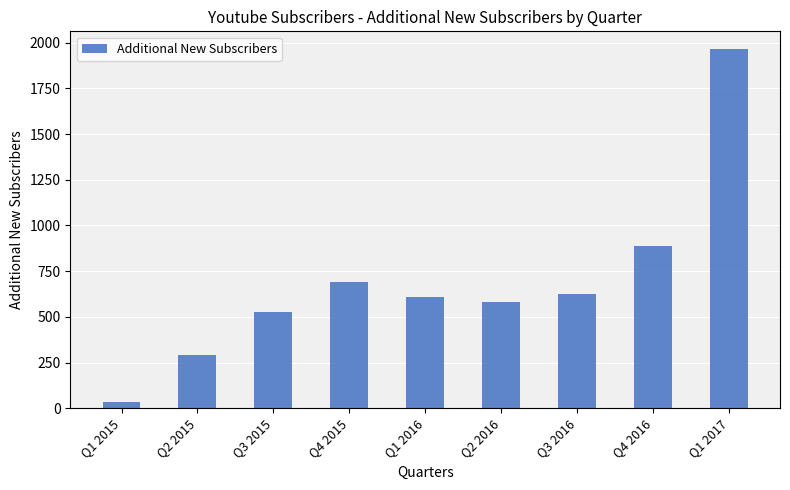

At which label does the data first exceed 607?

Q4 2015